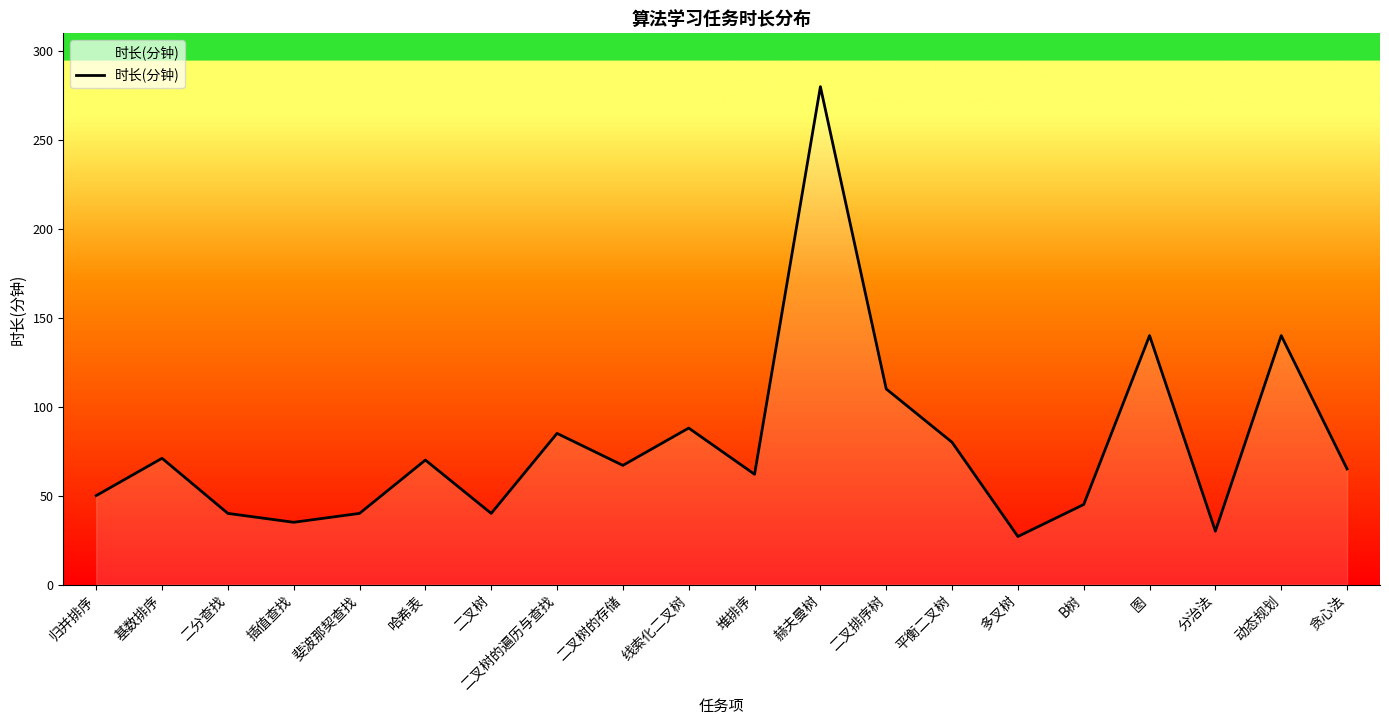

What is the sum of the values at 基数排序 and 二叉树?

111